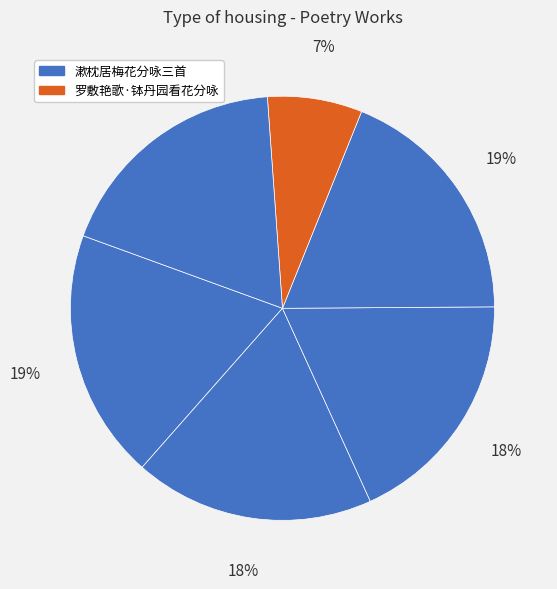

How many segments does this pie chart have?

6